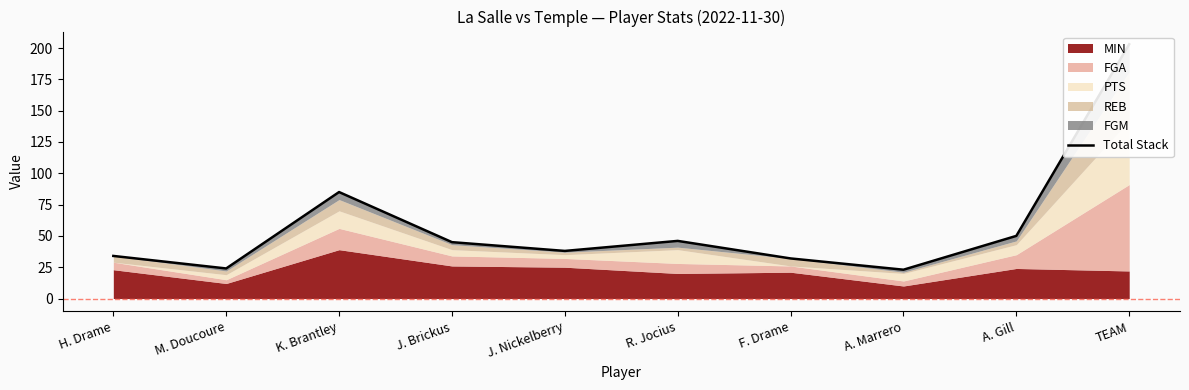

What is the ratio of the value at M. Doucoure to the value at TEAM?

0.1